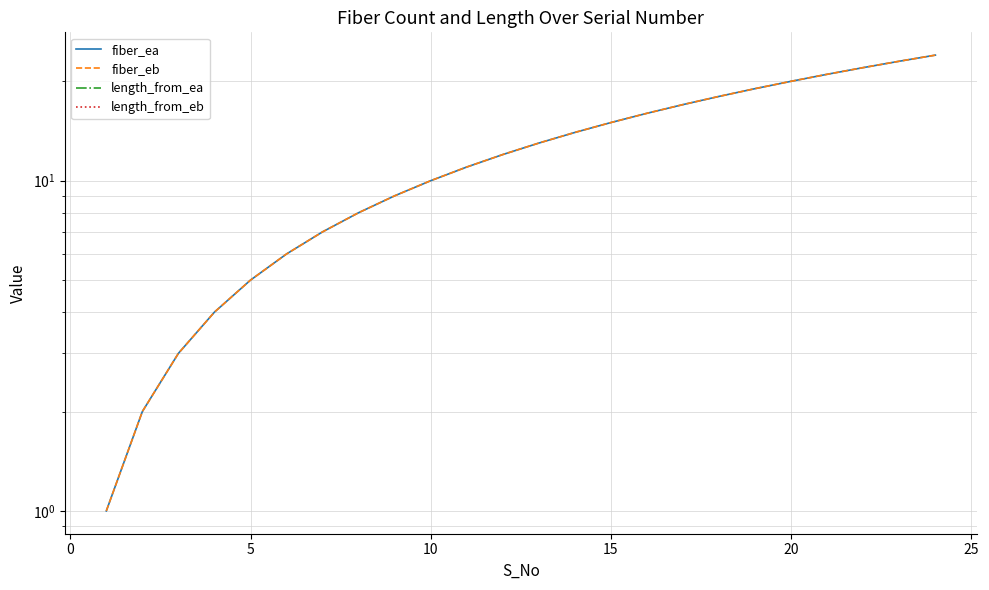

What are all the series names shown in the legend?

fiber_ea, fiber_eb, length_from_ea, length_from_eb